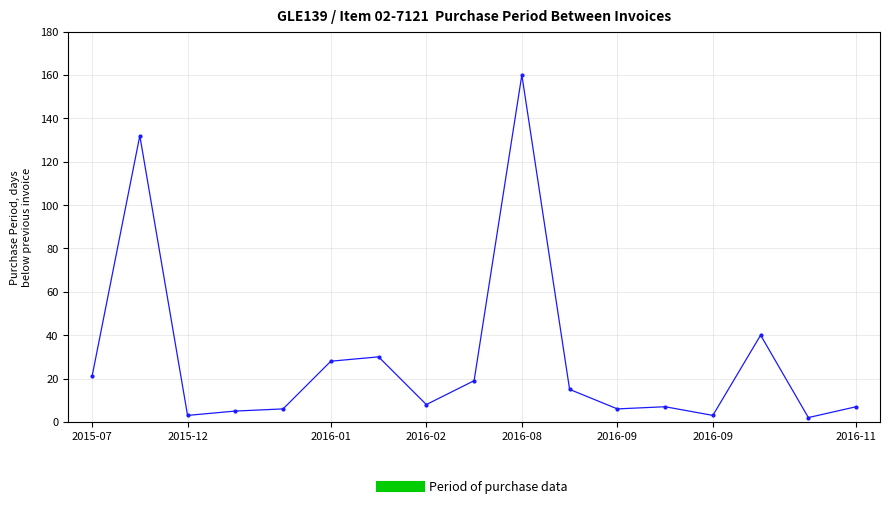

What is the greatest value displayed?

160